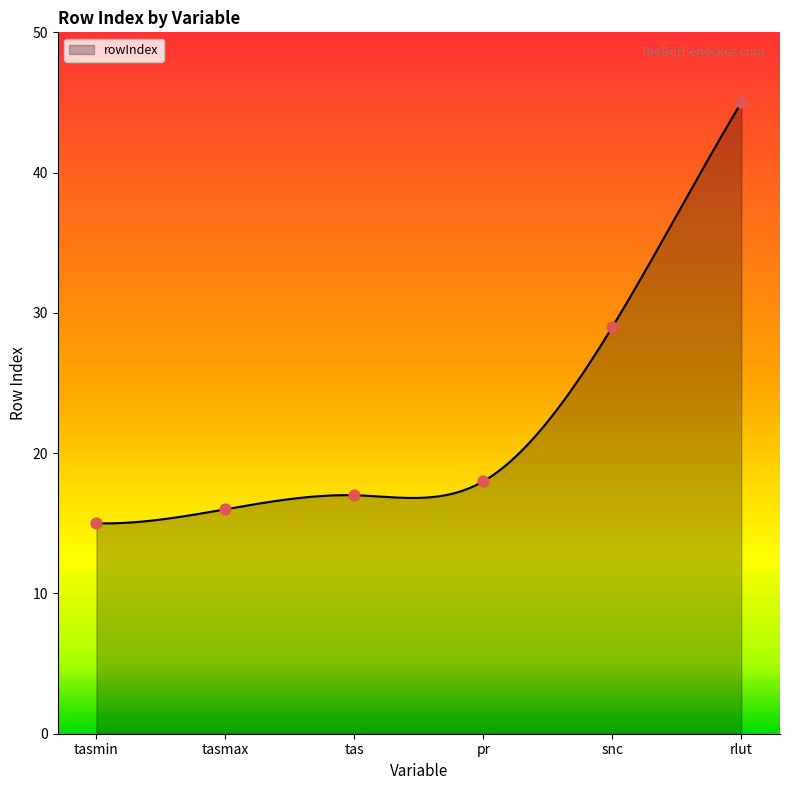

Which has a higher value, tasmax or pr?

pr